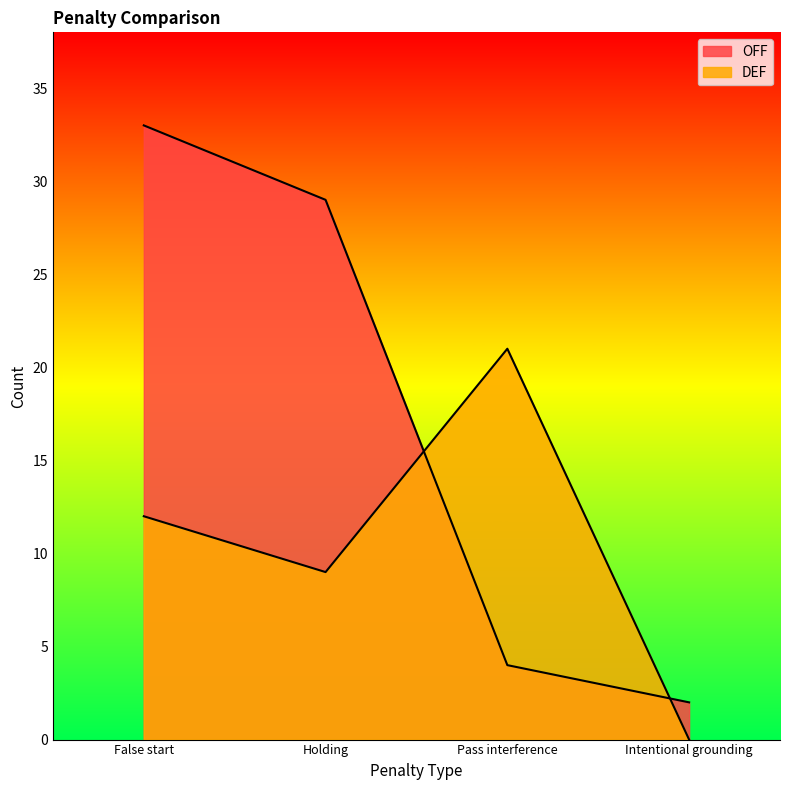

Where do DEF and OFF first cross each other?

Holding and Pass interference